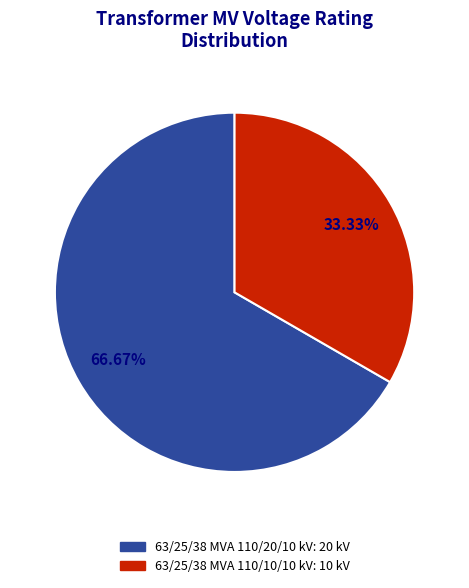

What is the ratio of the value at 63/25/38 MVA 110/20/10 kV to the value at 63/25/38 MVA 110/10/10 kV?

2.0